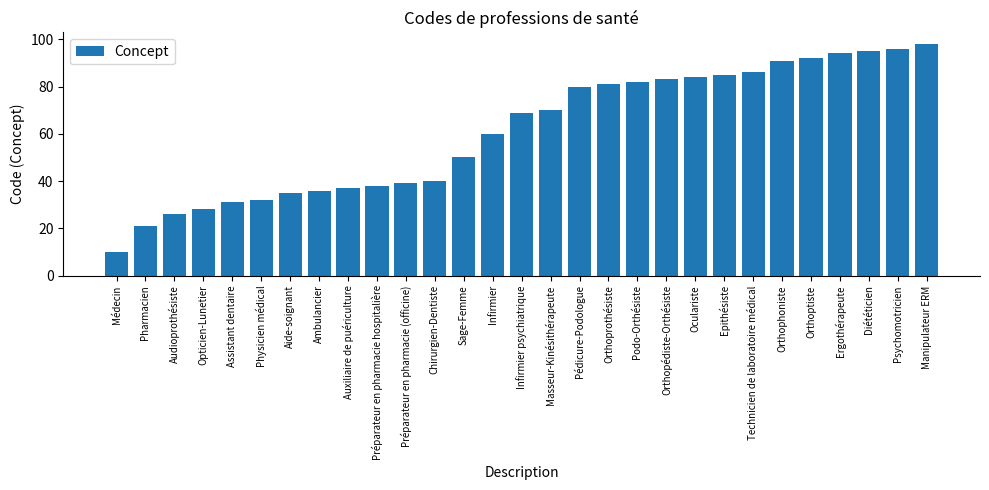

List the labels in order of value, smallest first.

Médecin, Pharmacien, Audioprothésiste, Opticien-Lunetier, Assistant dentaire, Physicien médical, Aide-soignant, Ambulancier, Auxiliaire de puériculture, Préparateur en pharmacie hospitalière, Préparateur en pharmacie (officine), Chirurgien-Dentiste, Sage-Femme, Infirmier, Infirmier psychiatrique, Masseur-Kinésithérapeute, Pédicure-Podologue, Orthoprothésiste, Podo-Orthésiste, Orthopédiste-Orthésiste, Oculariste, Epithésiste, Technicien de laboratoire médical, Orthophoniste, Orthoptiste, Ergothérapeute, Diététicien, Psychomotricien, Manipulateur ERM